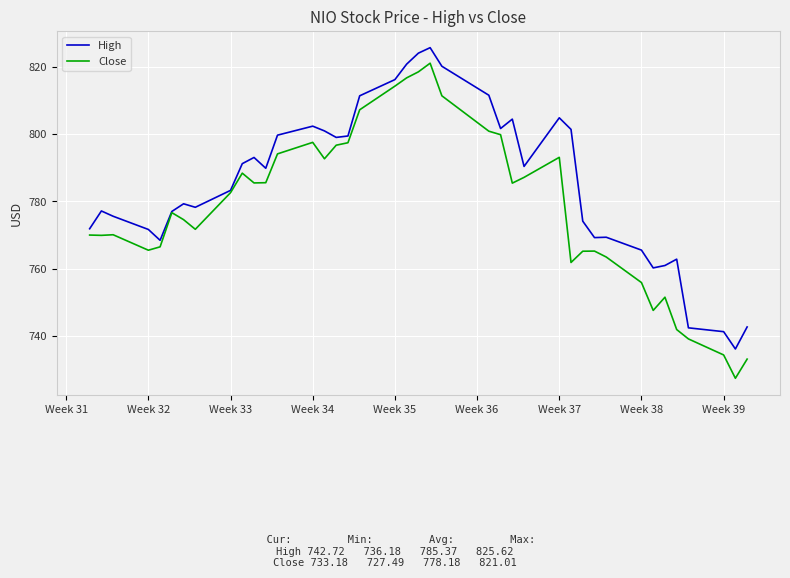

List the series in order of their overall mean, lowest first.

Close, High